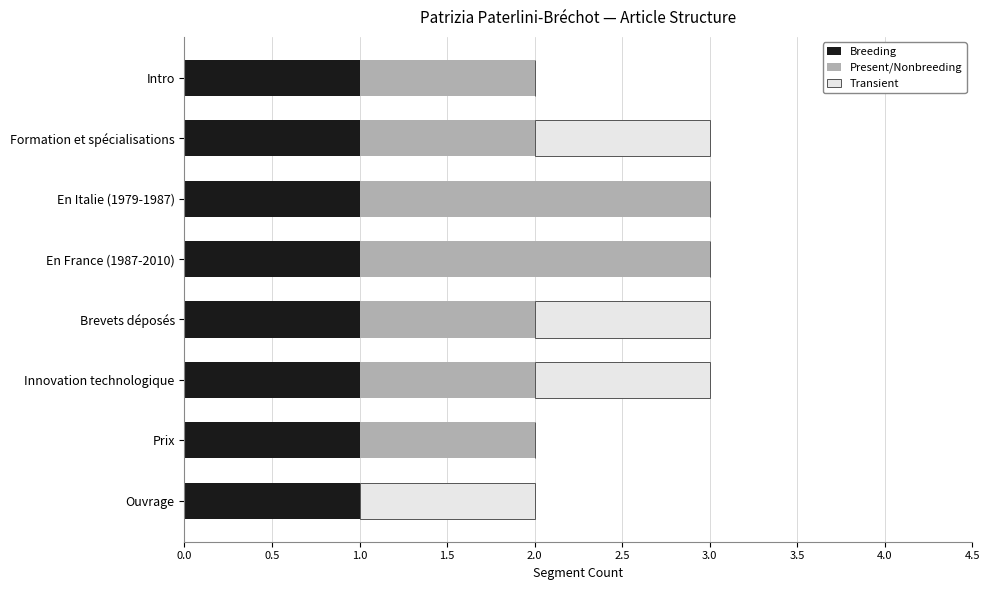

True or false: Breeding has a value of 2 at Ouvrage.

False